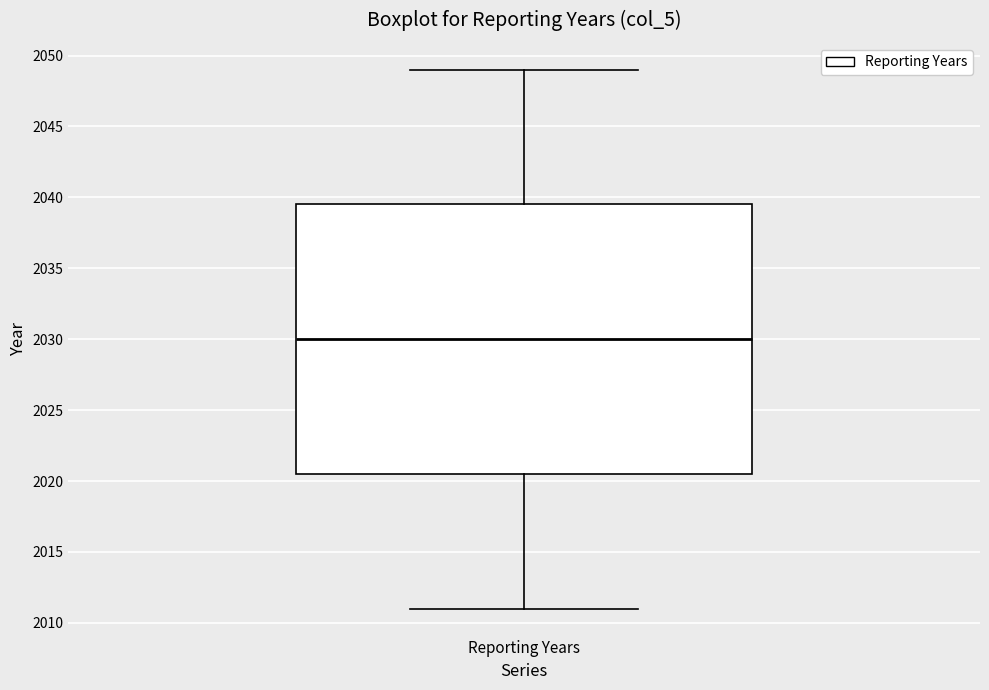

Where does the upper whisker of the box for Reporting Years end on the y-axis? The values are not printed on the chart, so give them approximately, as read against the axis.

2049.0